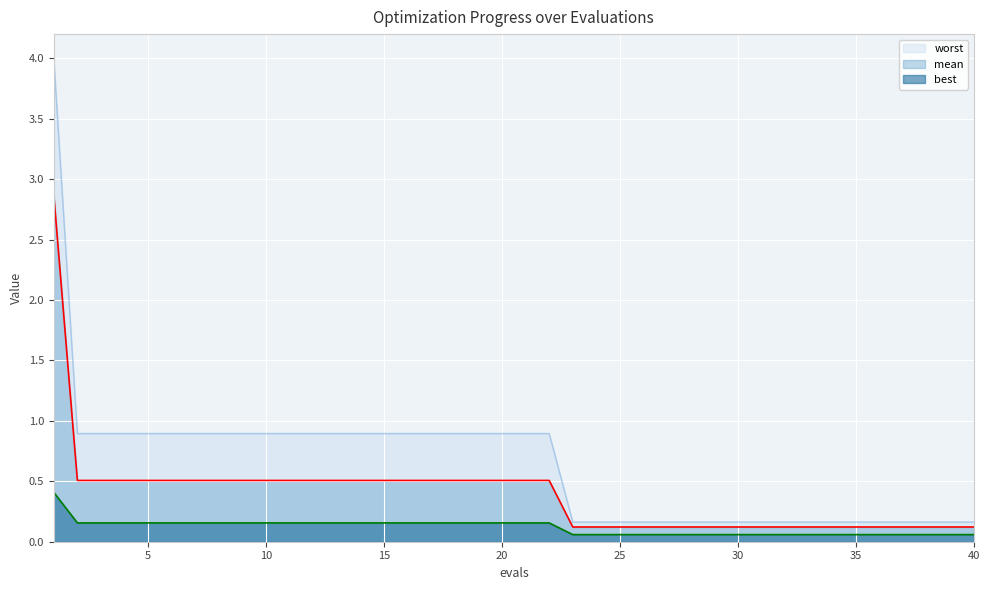

Which series has the largest total across all categories?

worst